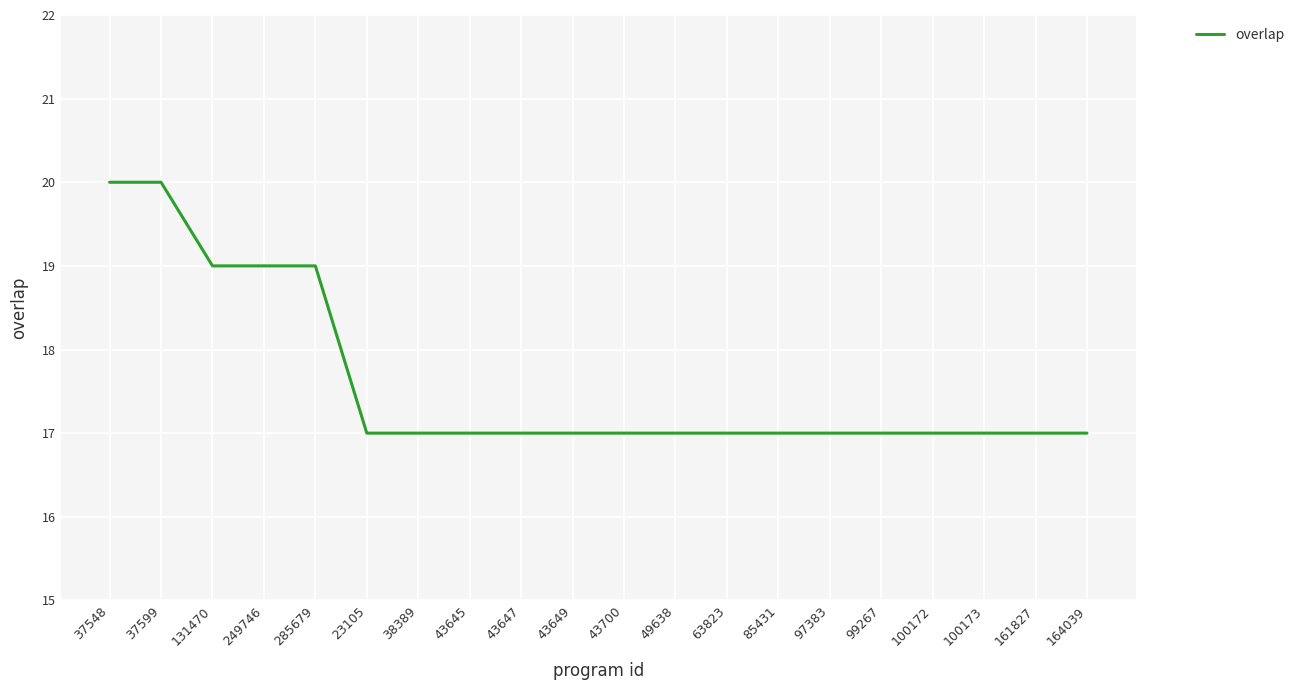

What is the sum of the values at 63823 and 37599?

37